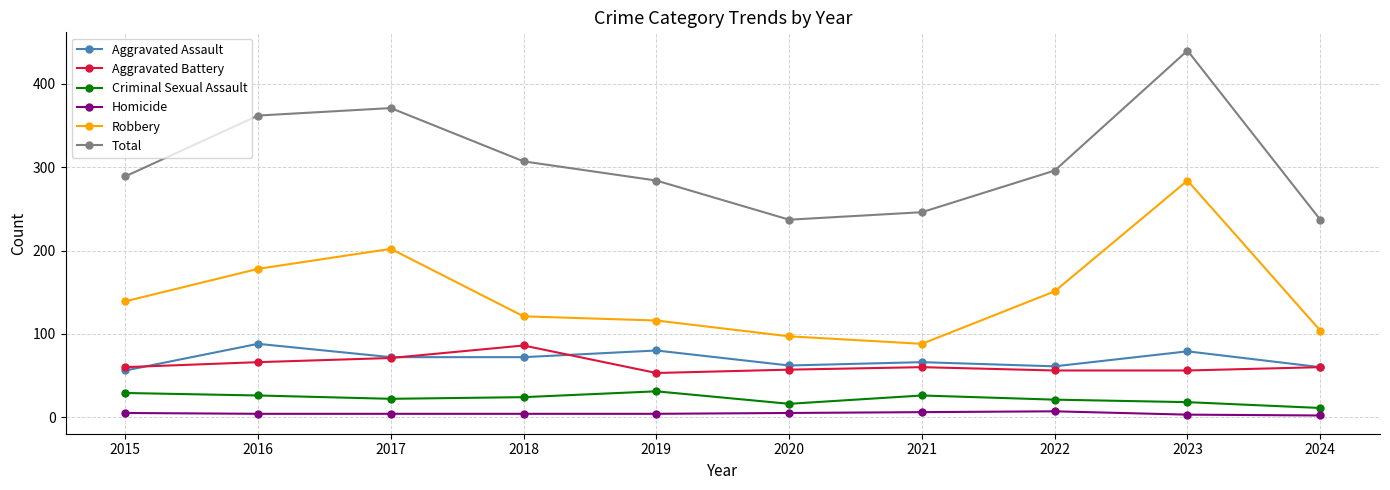

How many values in the Criminal Sexual Assault series are below 24?

5